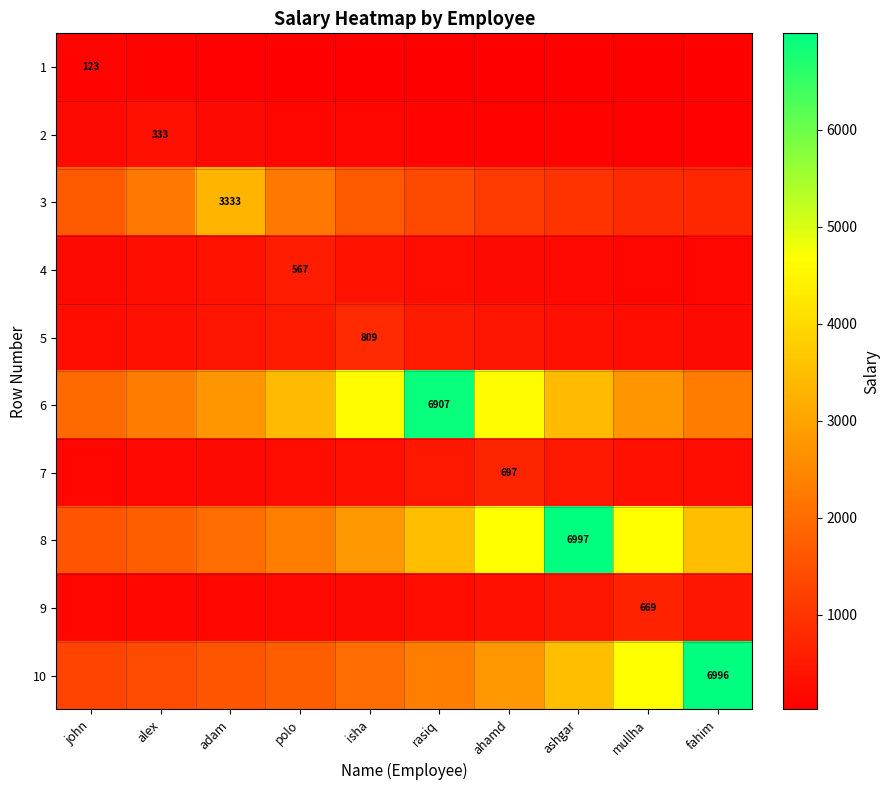

What is the sum of all 6 values?

35127.0